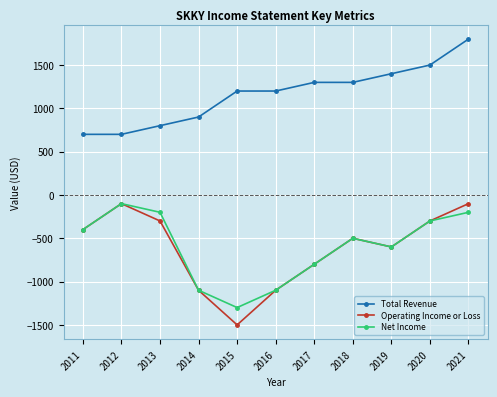

True or false: Total Revenue and Net Income intersect in this chart.

False